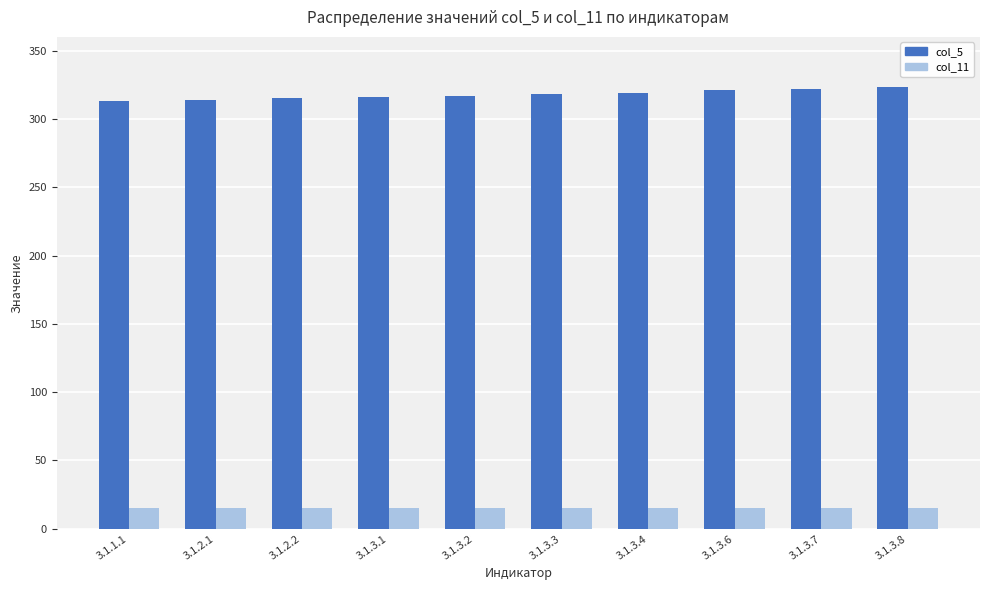

What value does the col_11 series have at 3.1.3.8?

15